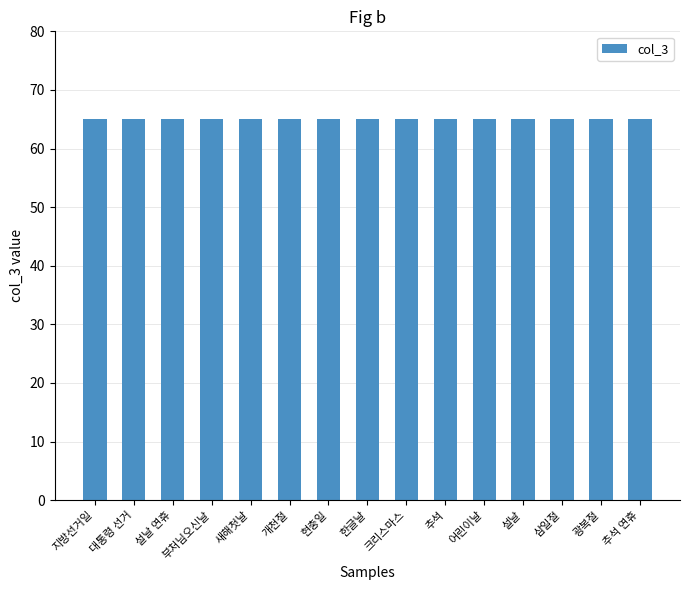

The col_3 series shows 89 at 삼일절. True or false?

False